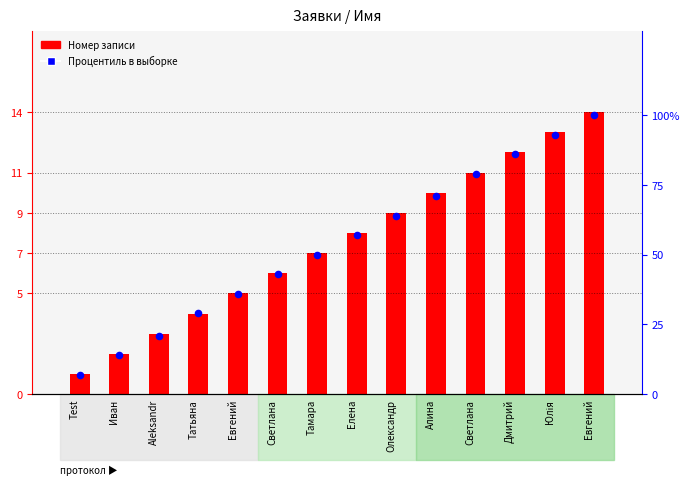

Is the value of Процентиль в выборке at Юлія greater than the value of Номер (запись) at Олександр?

Yes